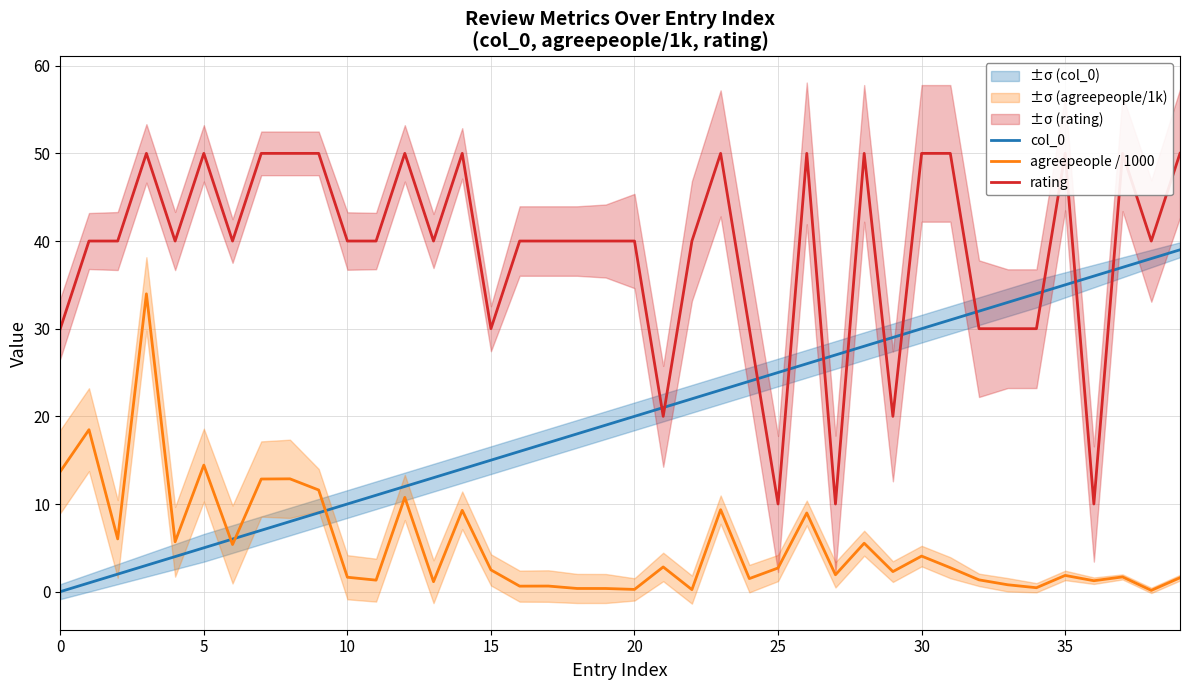

Is it true that col_0 equals 1.1 at 5?

False